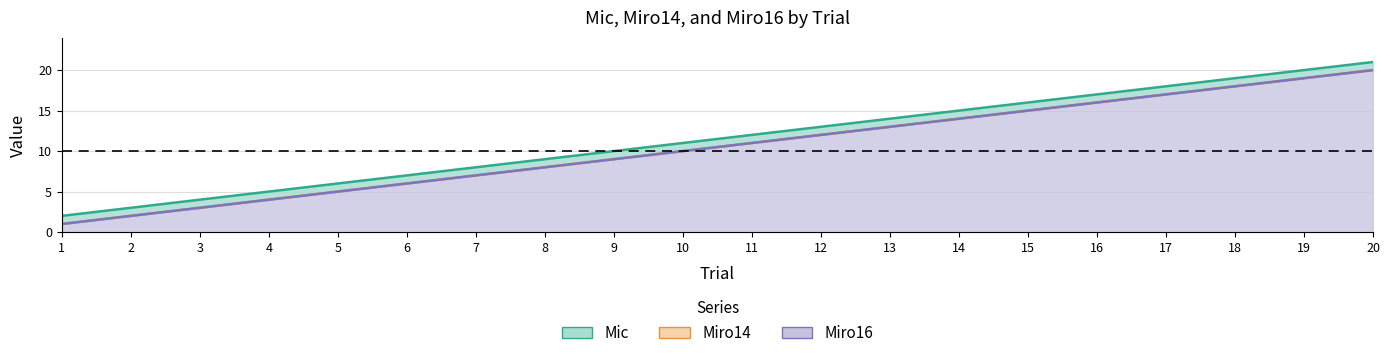

What is the approximate value of Mic at 6, to the nearest 5?

5